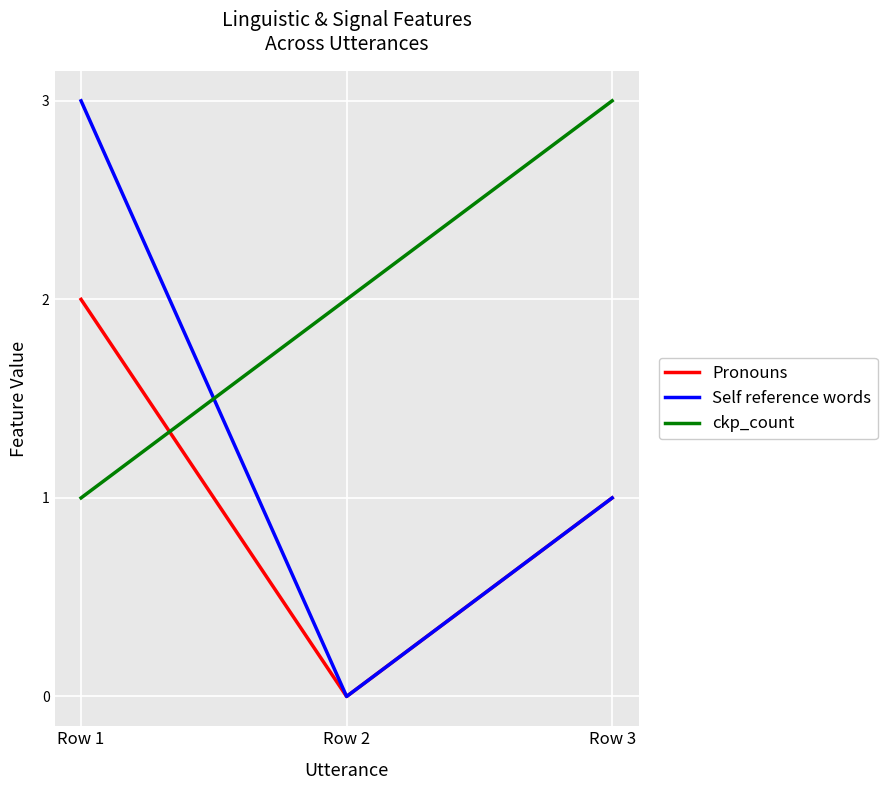

Between Row 1 and Row 2, which series saw the biggest shift?

Self reference words